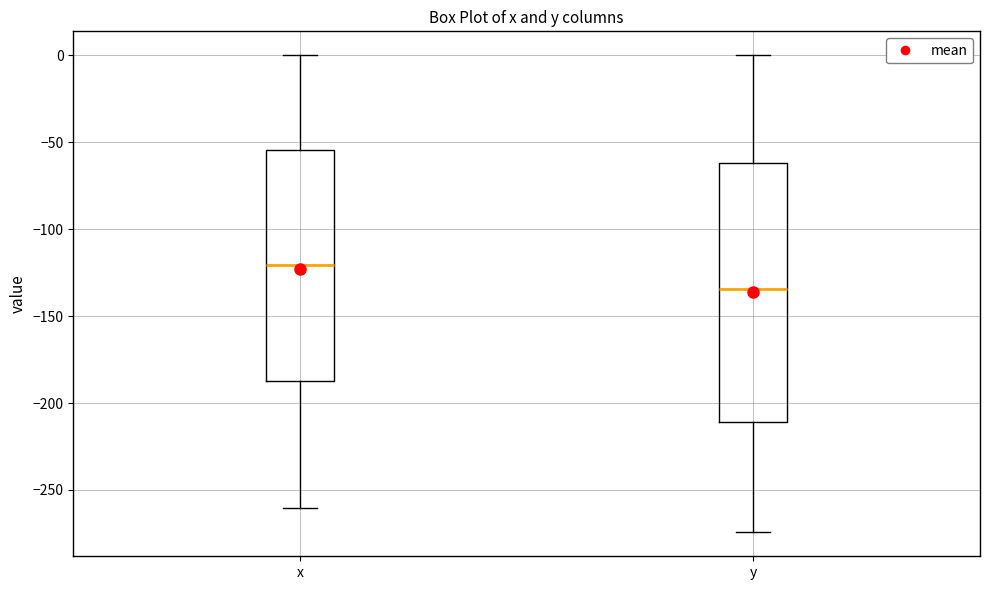

Which box is the tallest, from its lower edge to its upper edge?

y